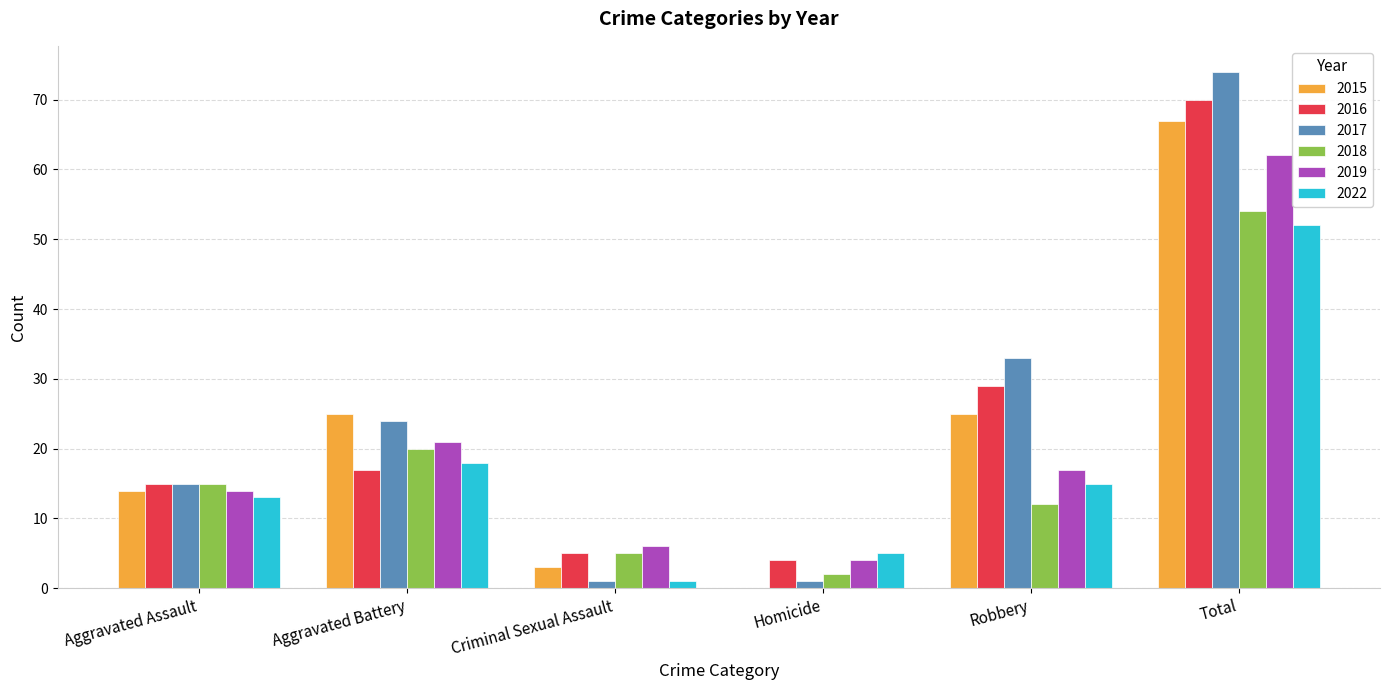

What is the total value across all series at Aggravated Battery?

125